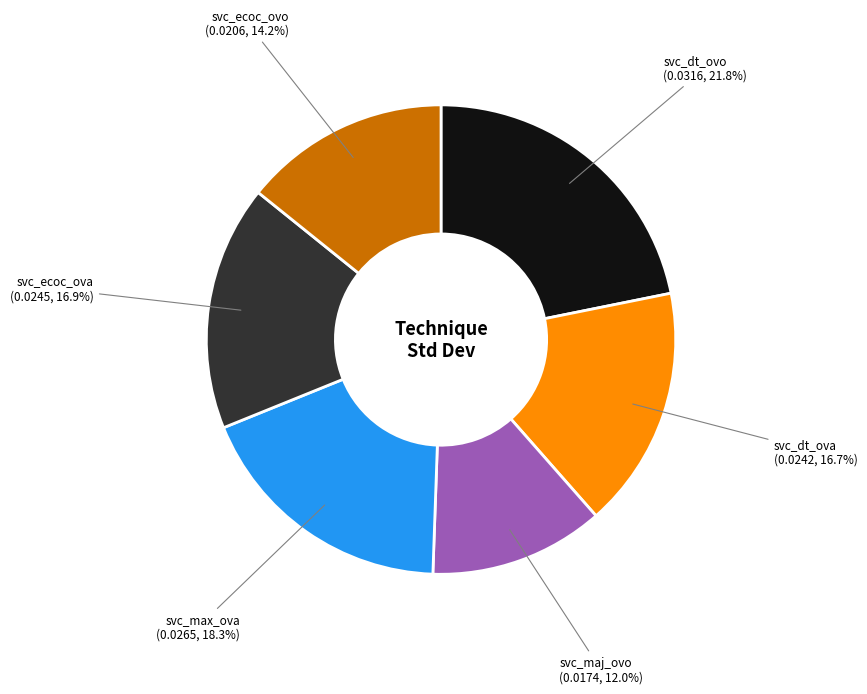

Between svc_dt_ovo and svc_maj_ovo, which is larger?

svc_dt_ovo